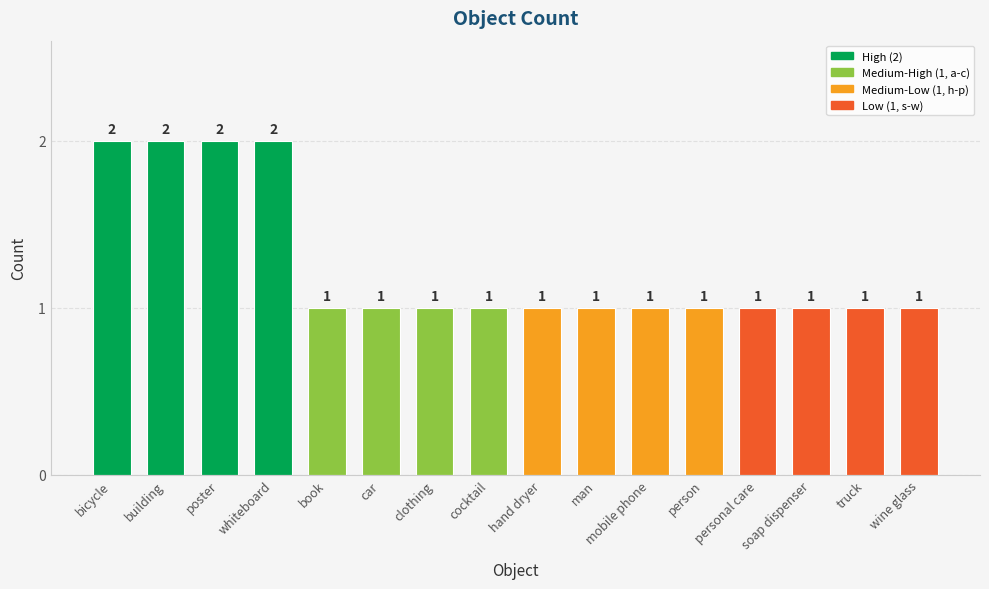

True or false: the data shows 1 at building.

False